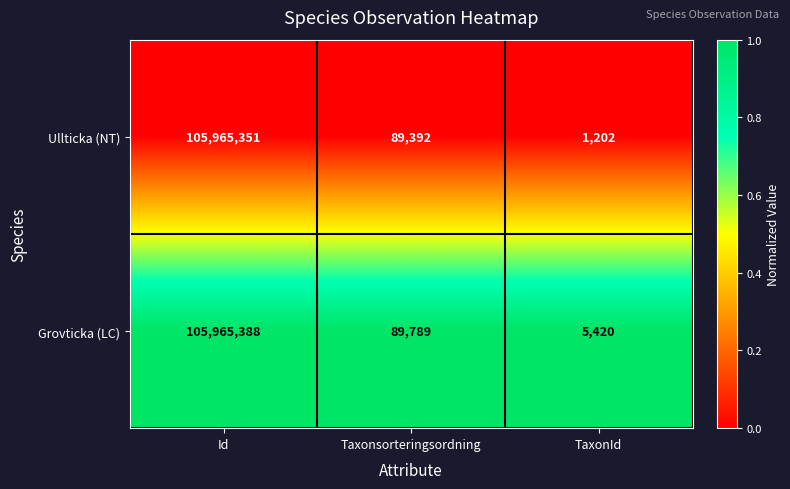

Is the value of Grovticka (LC) at Taxonsorteringsordning greater than the value of Ullticka (NT) at TaxonId?

Yes